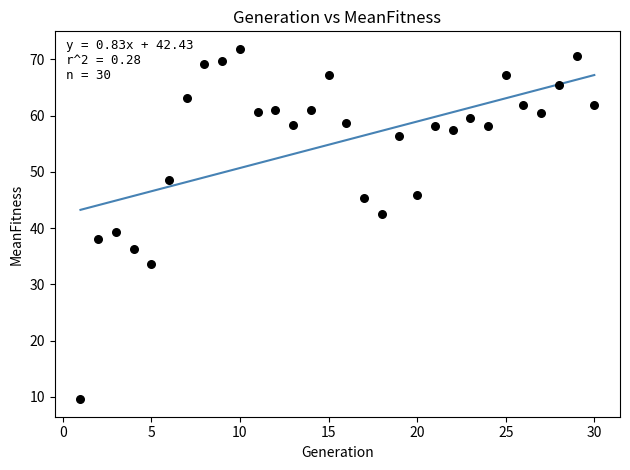

What is the range of X values (max minus min)?

29.0